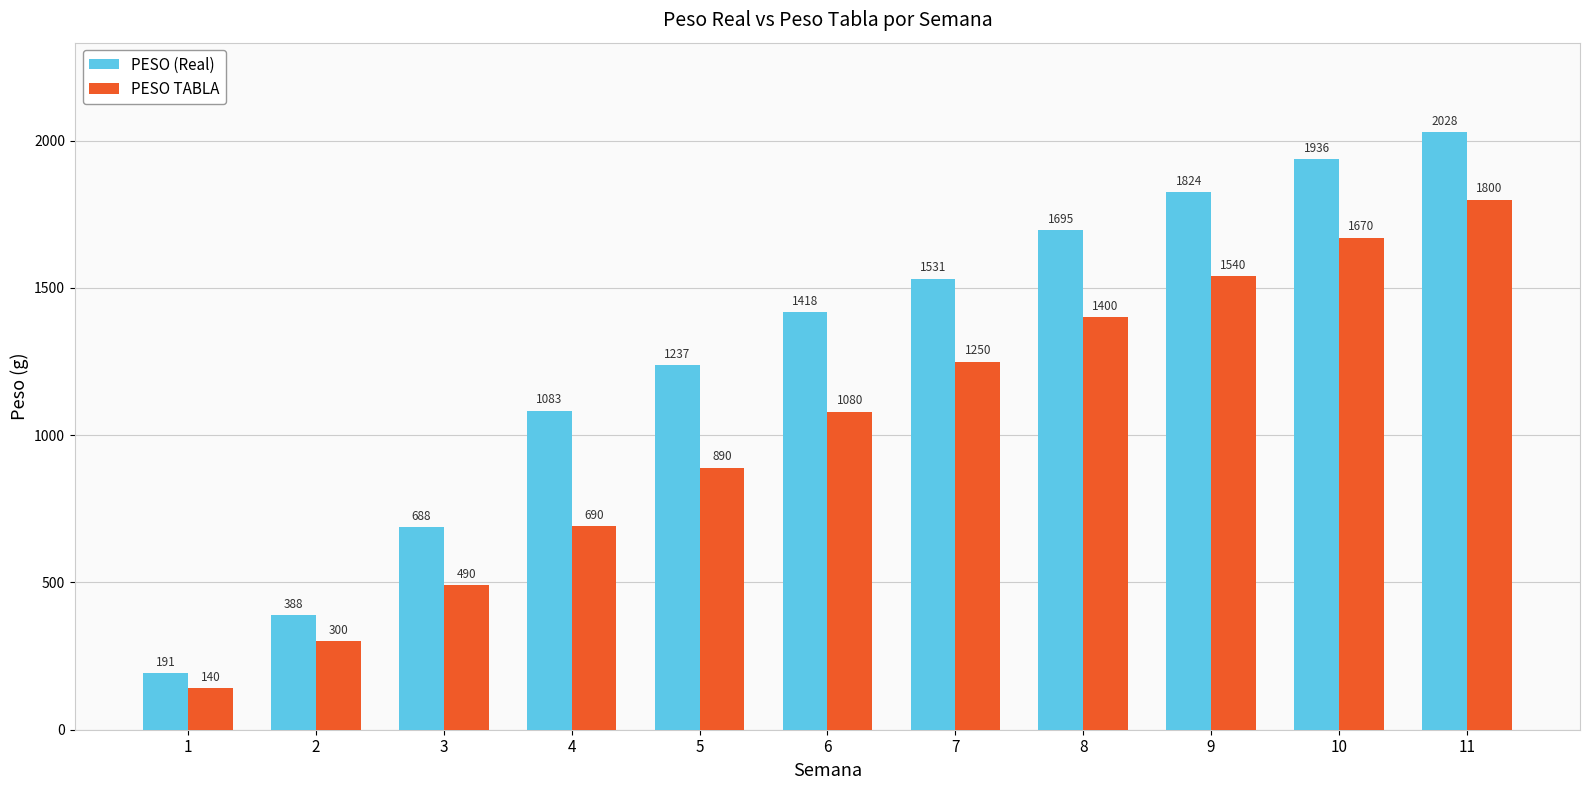

What is the sum of the PESO TABLA values at 4 and 11?

2490.0